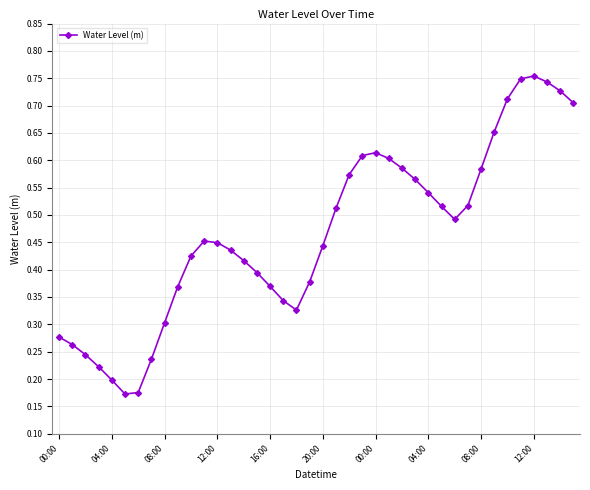

Count the values in the range 0 to 1.

40